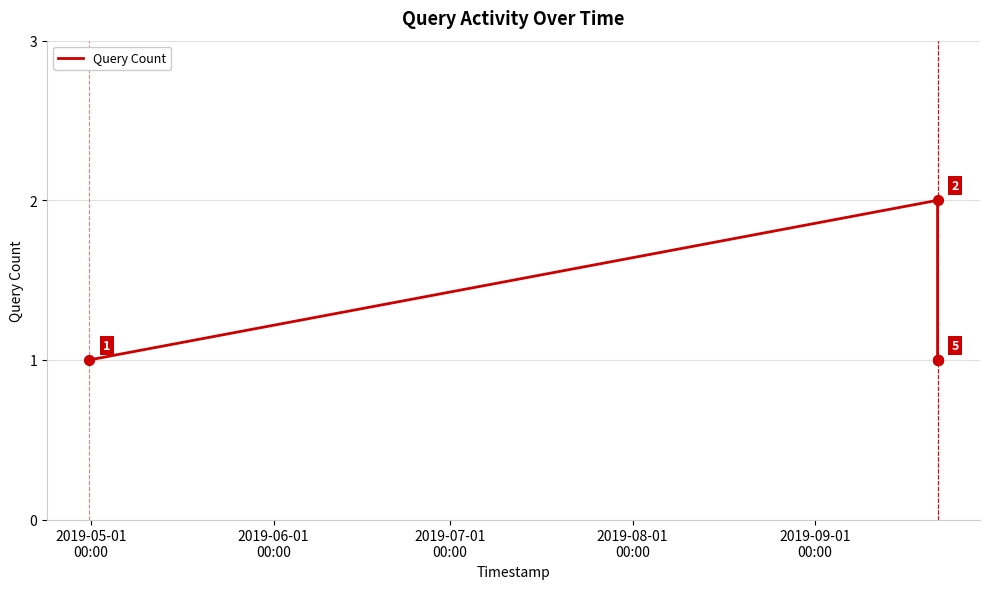

What is the sum of all values?

6